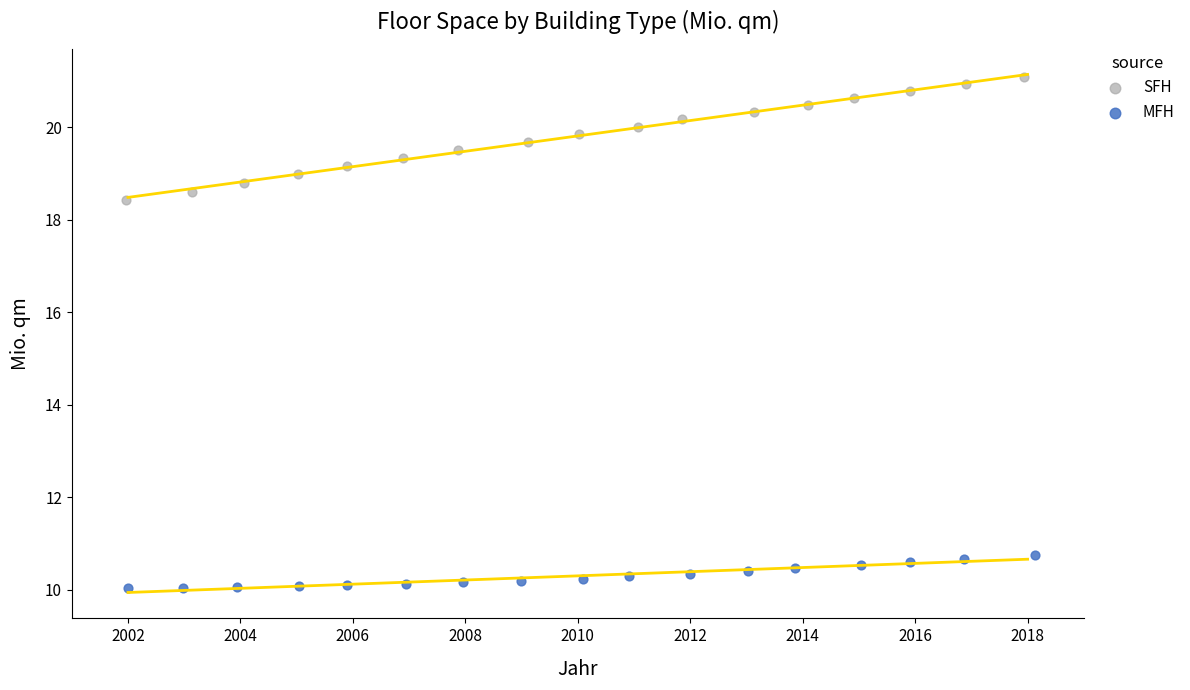

Which series contains the lowest Y value?

MFH